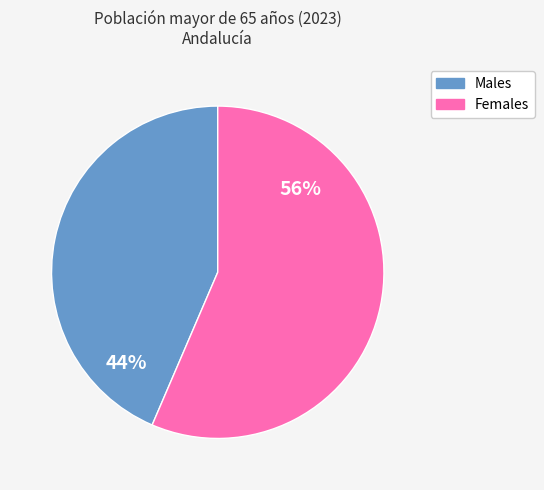

Count the number of slices in the pie.

2